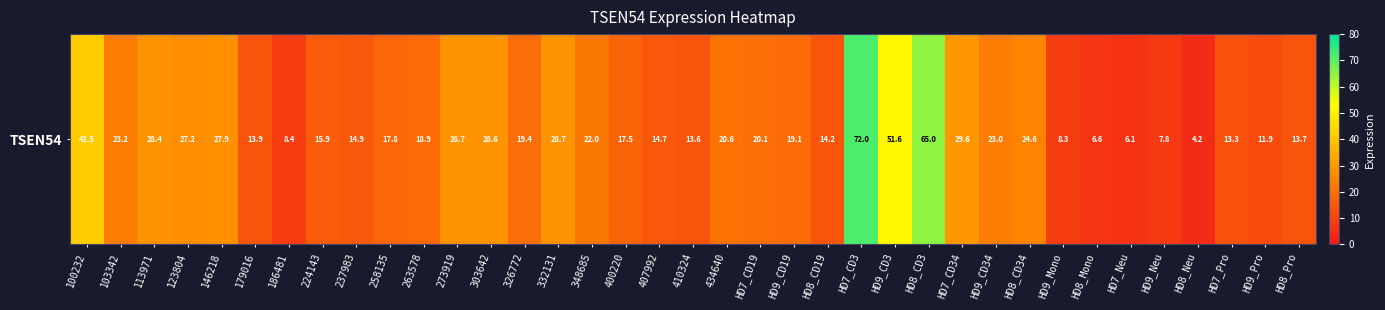

Reading right to left, list all the values displayed in this chart.

13.7	11.9	13.3	4.2	7.8	6.1	6.6	8.3	24.6	23.0	29.6	65.0	51.6	72.0	14.2	19.1	20.1	20.6	13.6	14.7	17.5	22.0	28.7	19.4	28.6	28.7	18.9	17.8	14.9	15.9	8.4	13.9	27.9	27.2	28.4	23.2	41.5